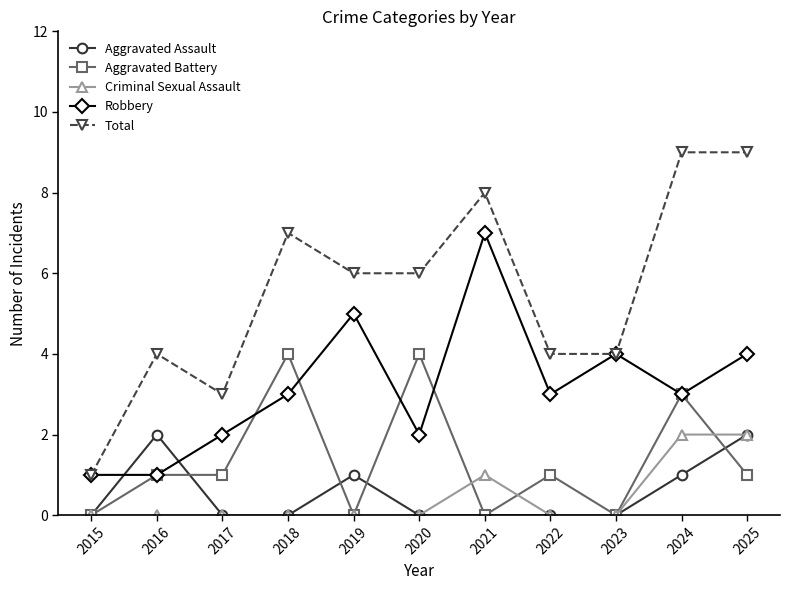

True or false: Total and Aggravated Battery intersect in this chart.

False